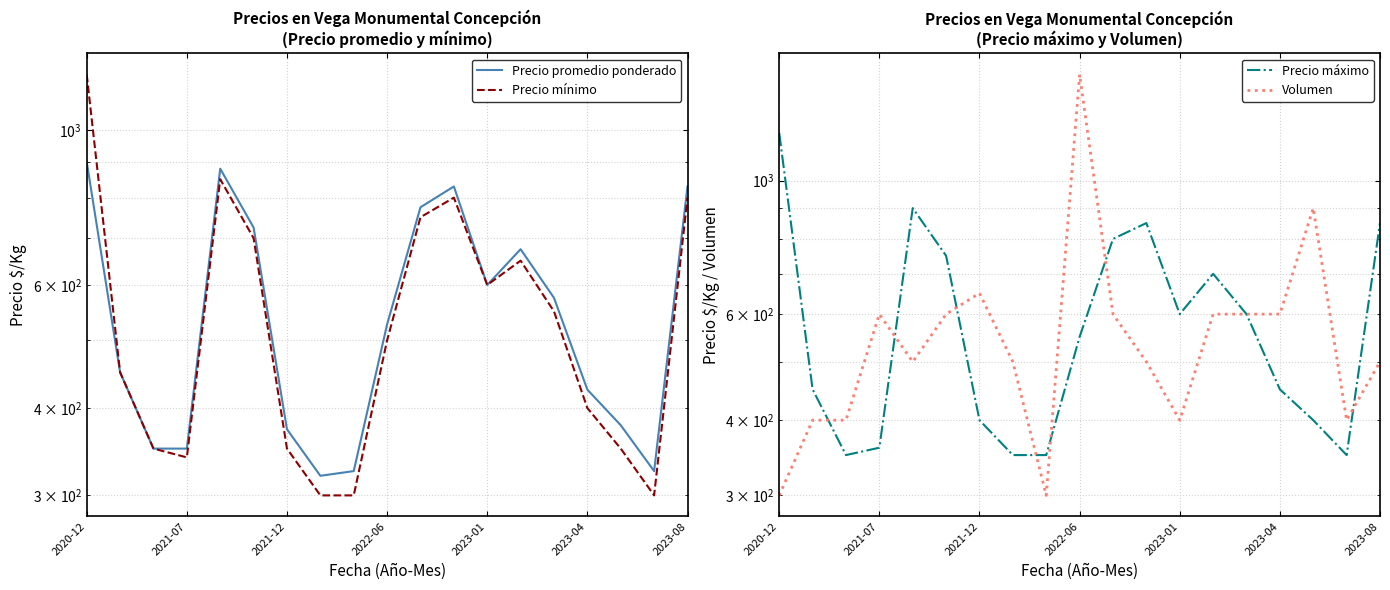

Is the value of Precio mínimo at 2020-12 greater than the value of Precio promedio ponderado at 17?

Yes